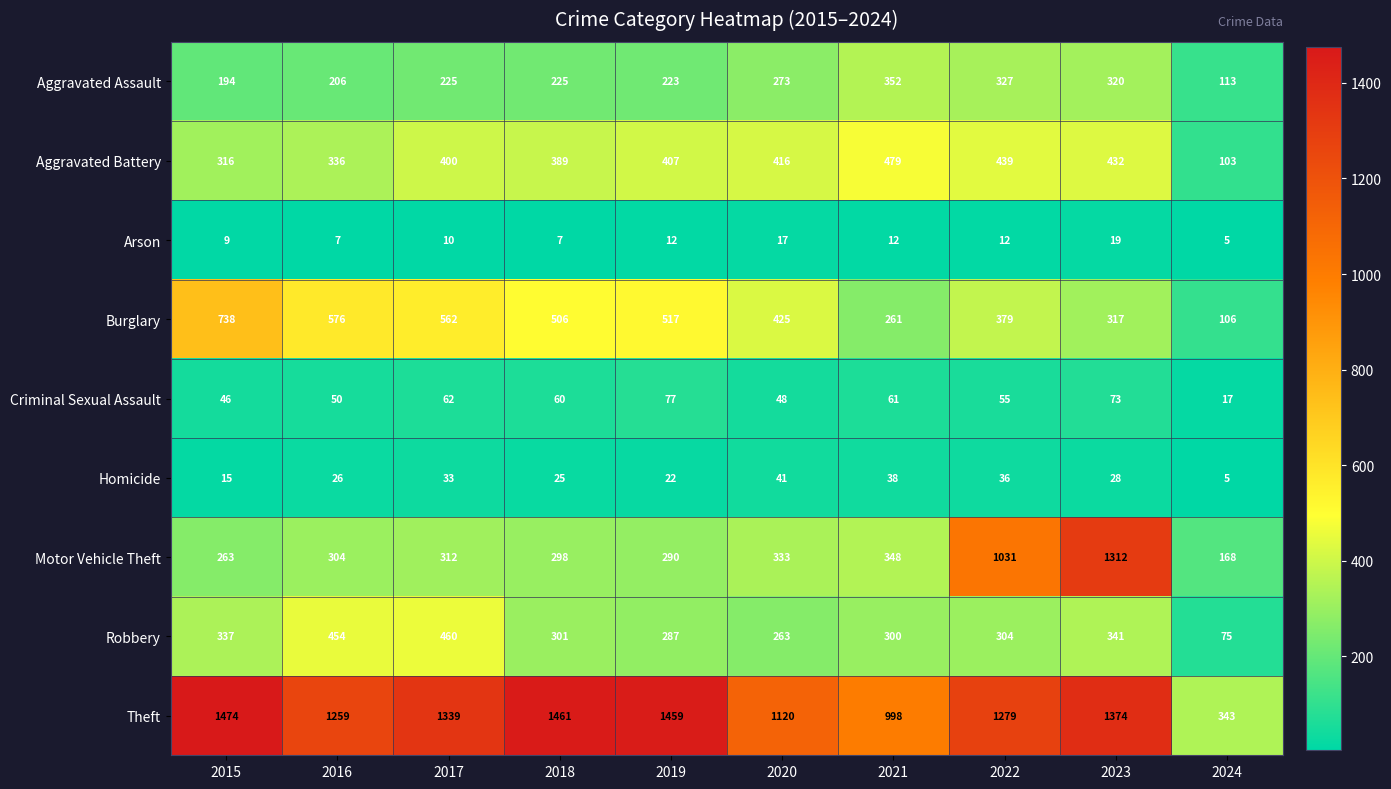

Which series has the largest range (max minus min)?

Motor Vehicle Theft